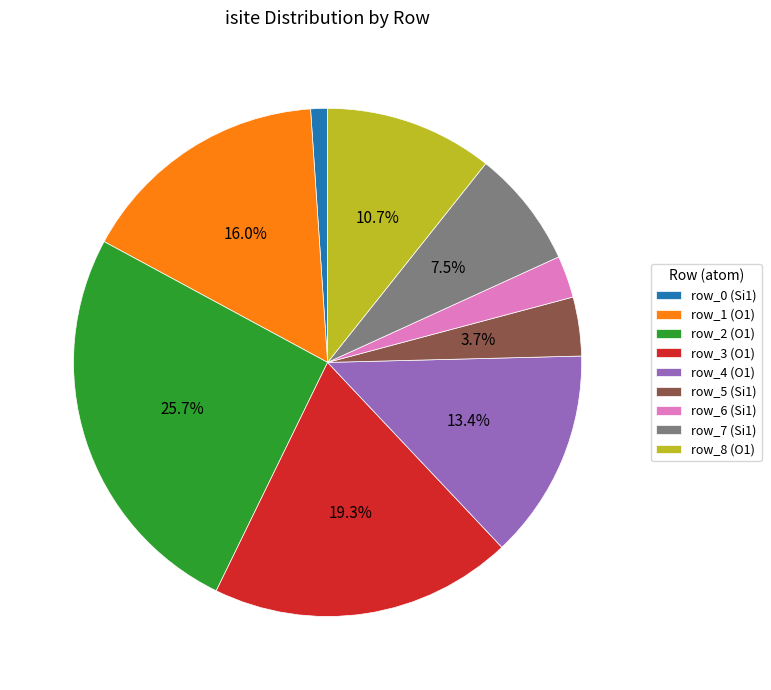

To the nearest percent, what portion does row_0 (Si1) represent?

1%